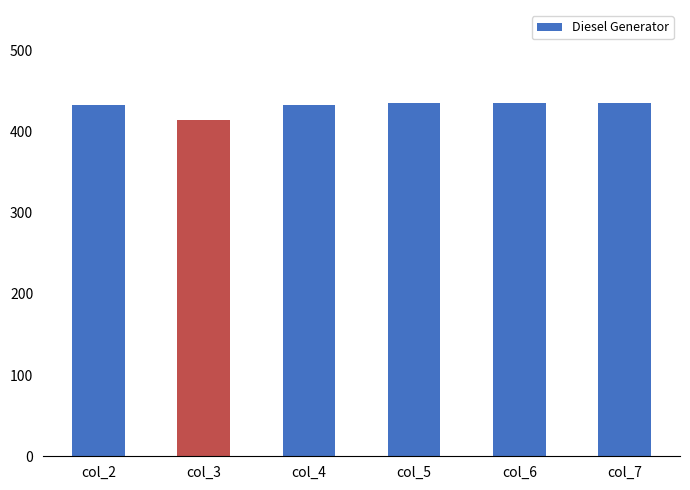

The value at col_5 is 436. True or false?

True